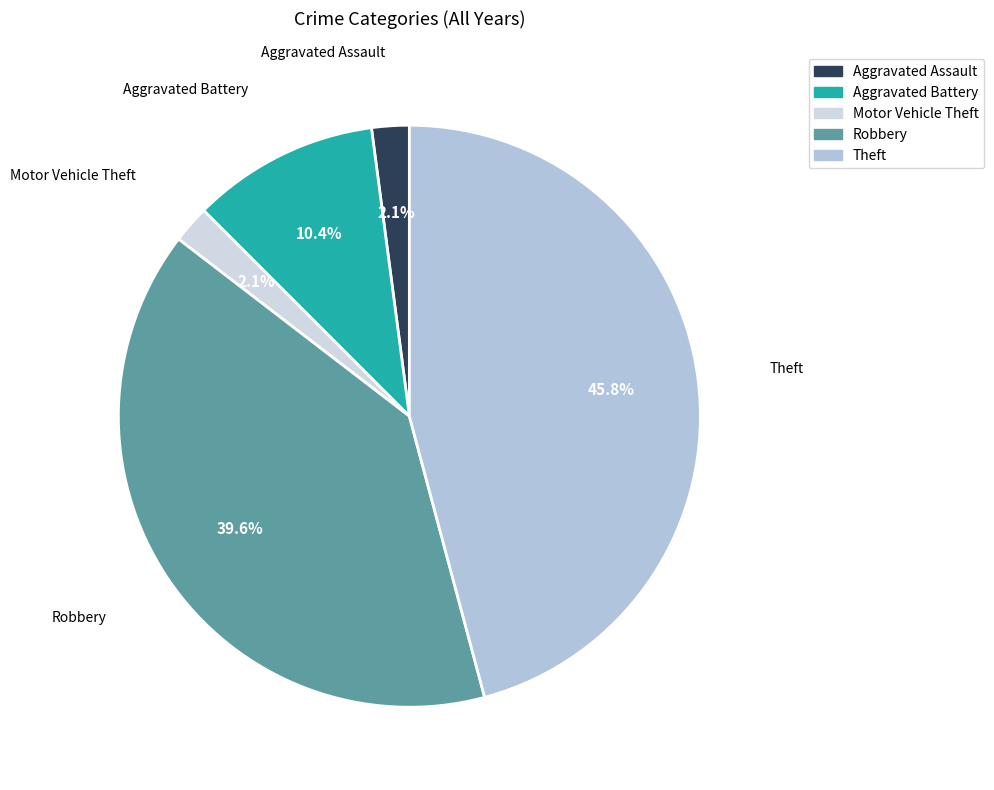

Does Theft represent more than half of the total?

No